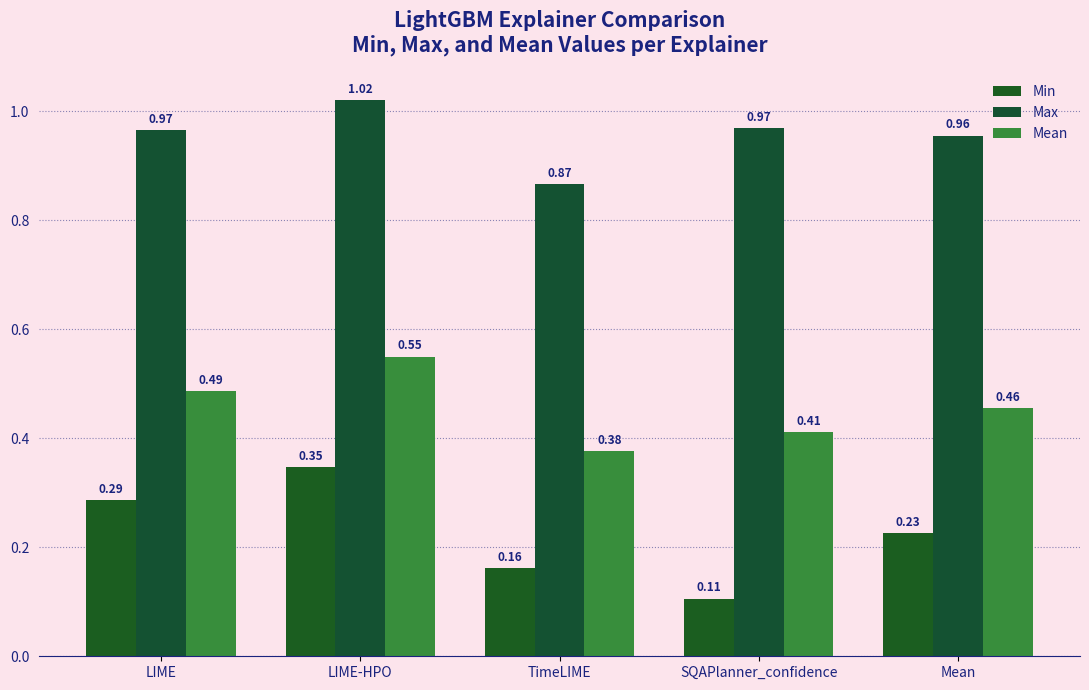

What is the label of the 1st bar from the left?

LIME